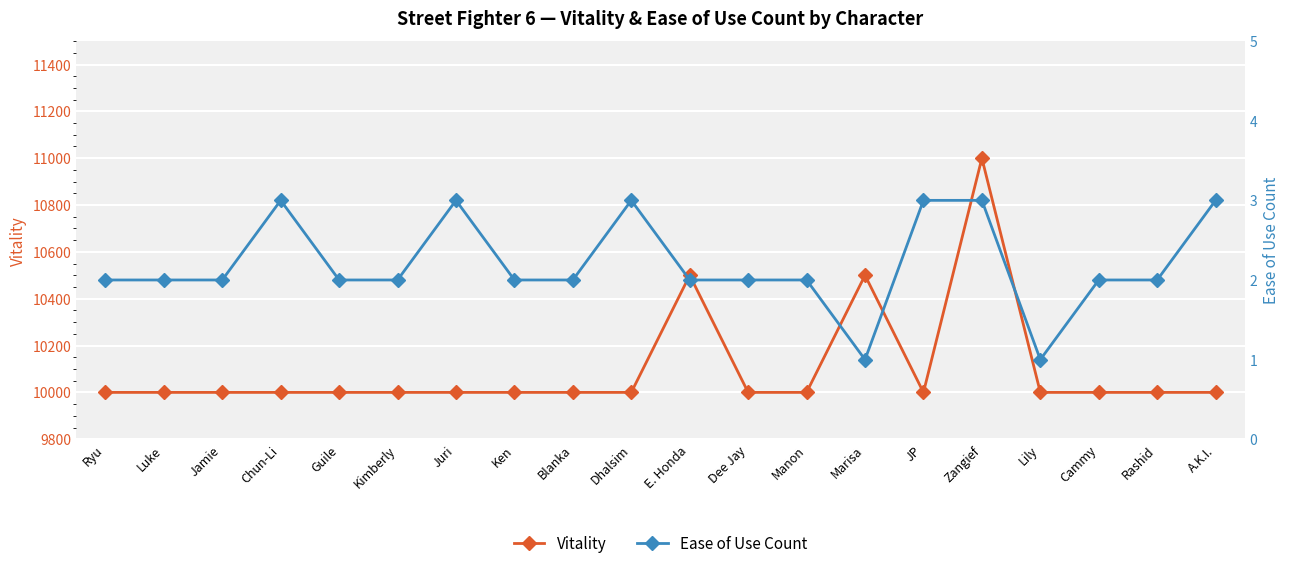

What position from the left is JP?

15